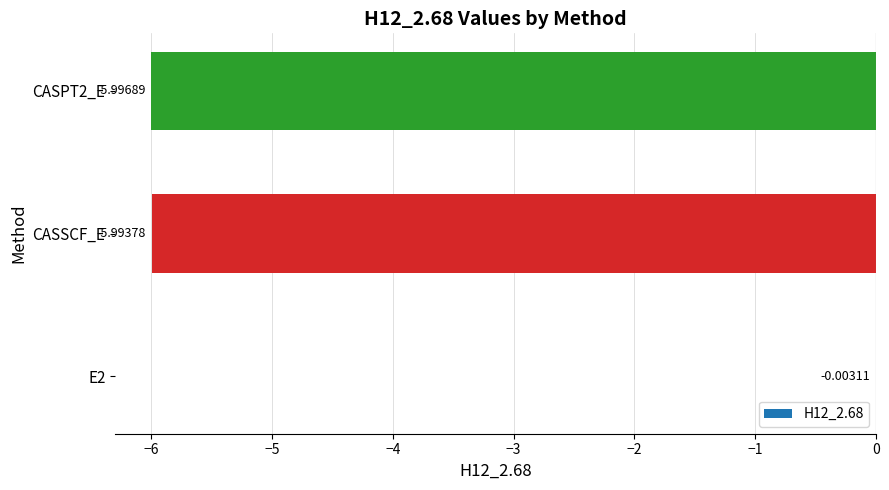

What is the sum of all values?

-12.0